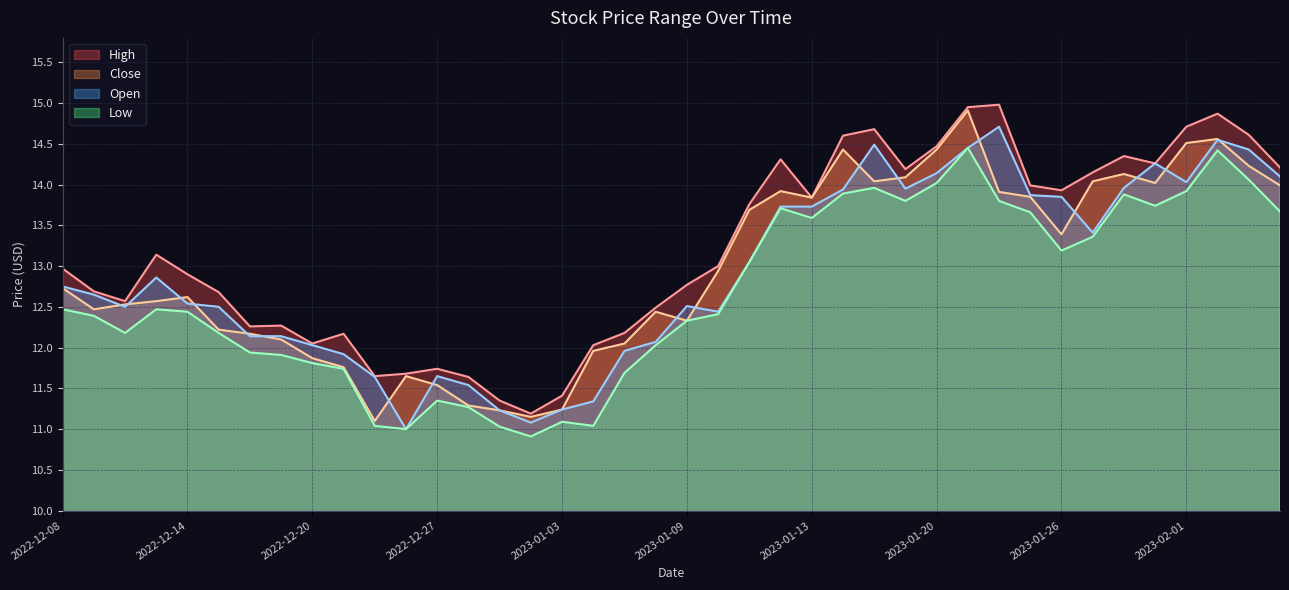

True or false: Open and Low intersect in this chart.

False